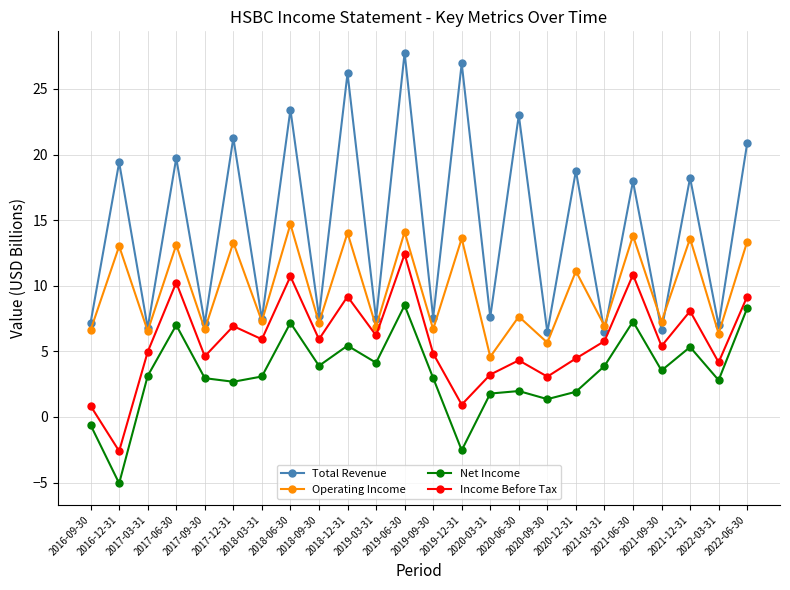

True or false: Operating Income and Total Revenue intersect in this chart.

True